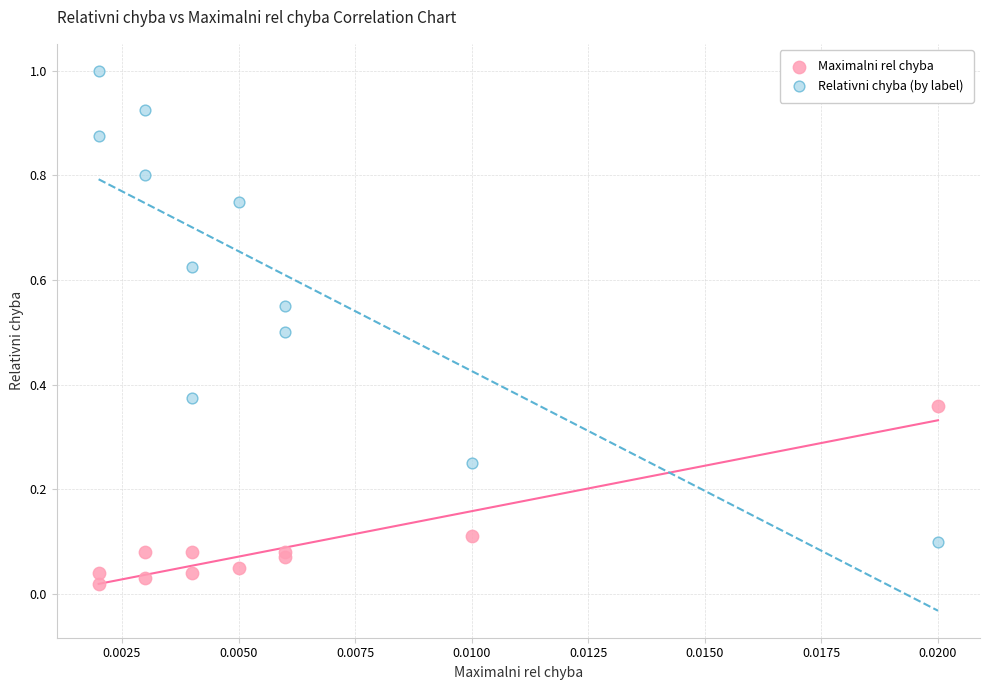

Which series has the largest Y range (max minus min)?

Relativni chyba (by label)